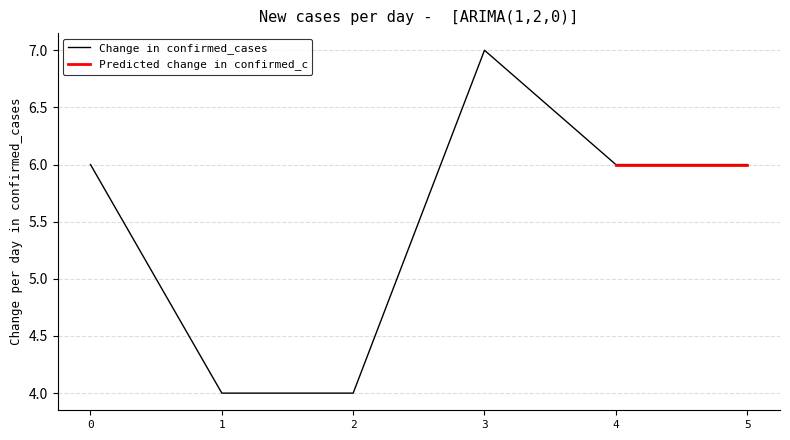

Where is the first local maximum?

3